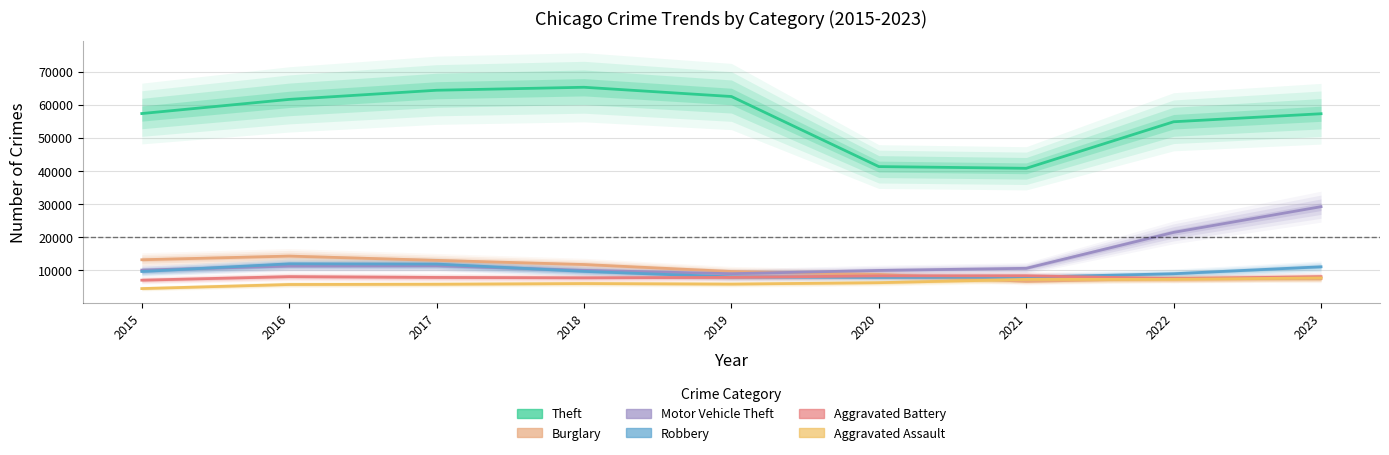

Reading left to right, extract all data points from this chart.

Theft: 57350	61623	64386	65288	62494	41329	40809	54868	57291
Burglary: 13184	14289	13001	11747	9638	8758	6662	7594	7469
Motor Vehicle Theft: 10068	11286	11380	9985	8977	9959	10602	21455	29219
Robbery: 9638	11960	11880	9681	7995	7855	7918	8963	11060
Aggravated Battery: 7019	8086	7845	7735	7858	8319	8347	7488	8078
Aggravated Assault: 4480	5712	5793	6001	5841	6264	7242	7280	7707